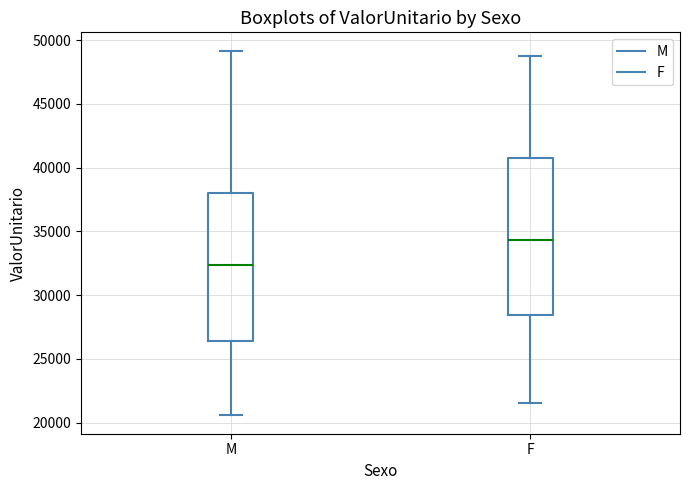

Comparing the boxes themselves (not the whiskers), which one is the tallest?

F